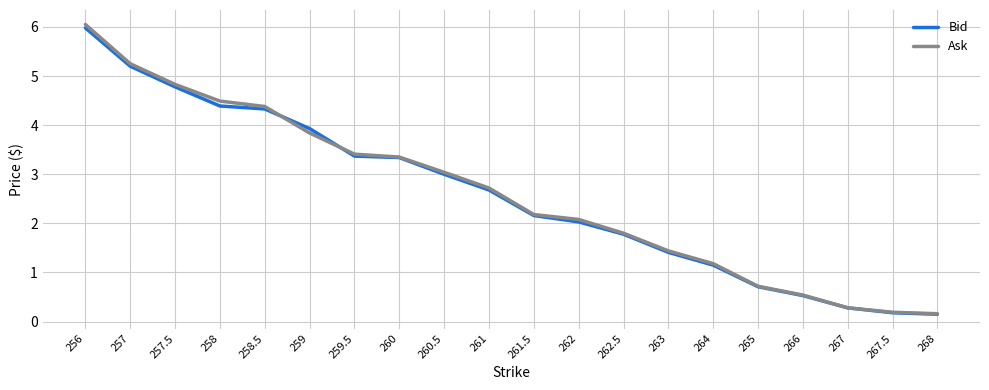

What is the total value across all series at 265?

1.4